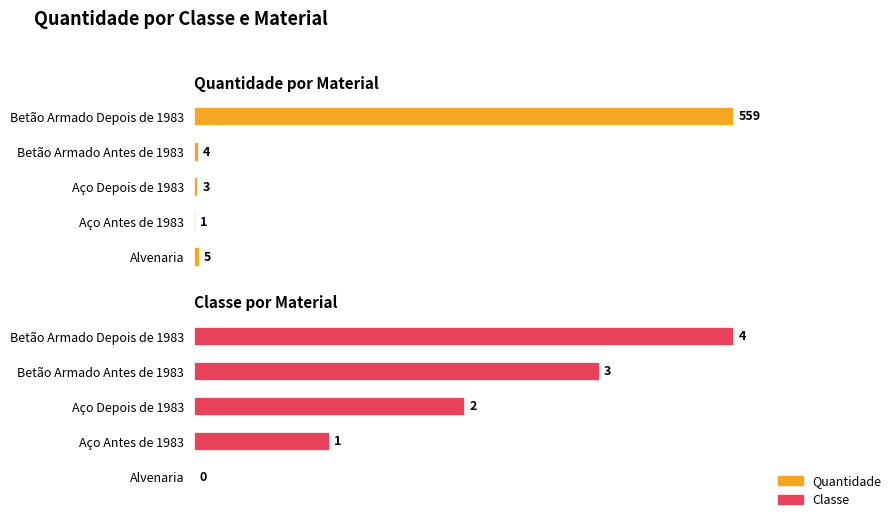

Which has a higher value, Betão Armado Depois de 1983 or Aço Depois de 1983?

Betão Armado Depois de 1983